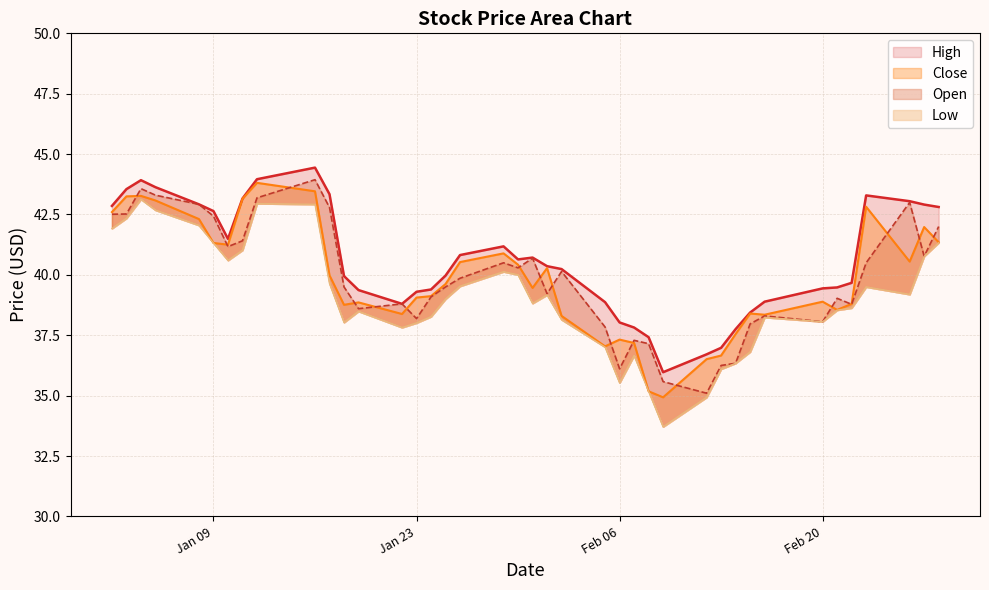

True or false: Low and High cross at least once.

False